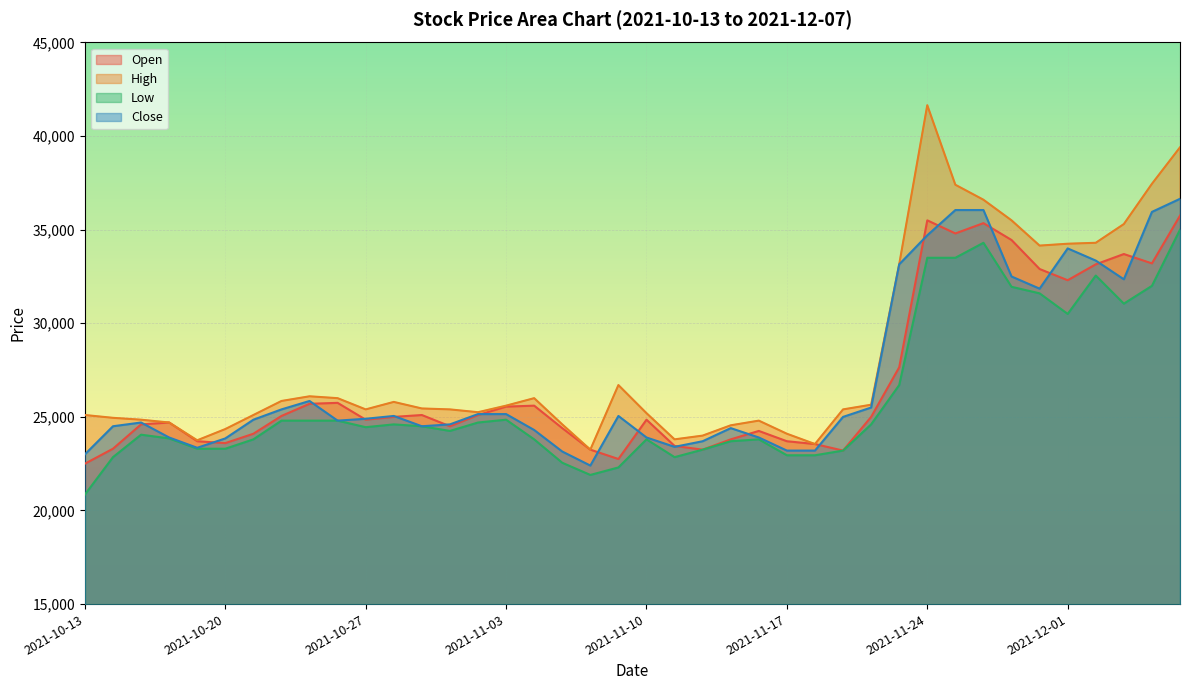

What is the label of the 31st point from the left?

2021-11-24